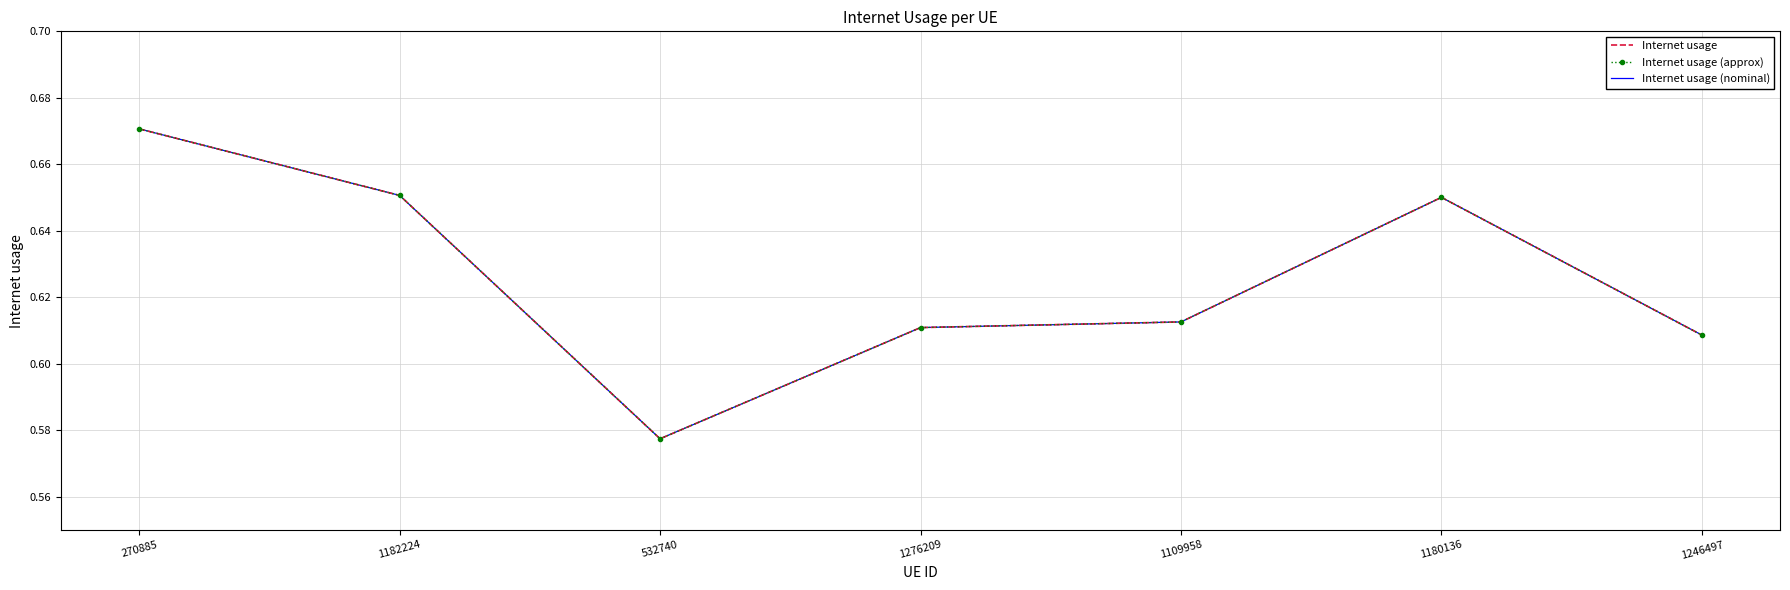

Between 270885 and 1109958, which series saw the biggest shift?

Internet usage